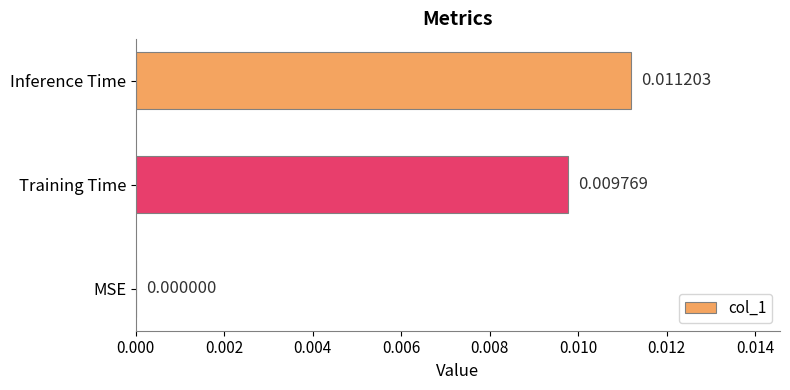

Between MSE and Inference Time, which is larger?

Inference Time